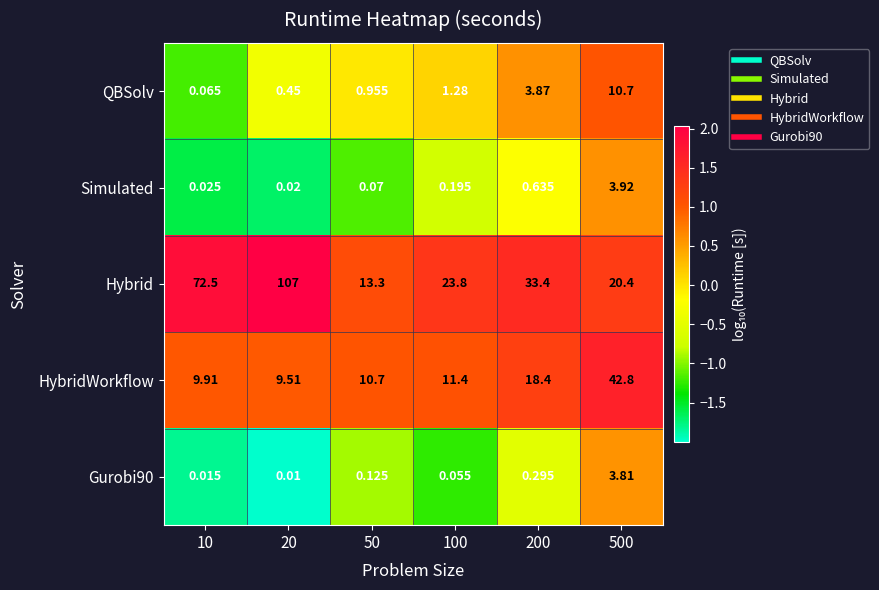

How many data points in QBSolv are less than 1?

3